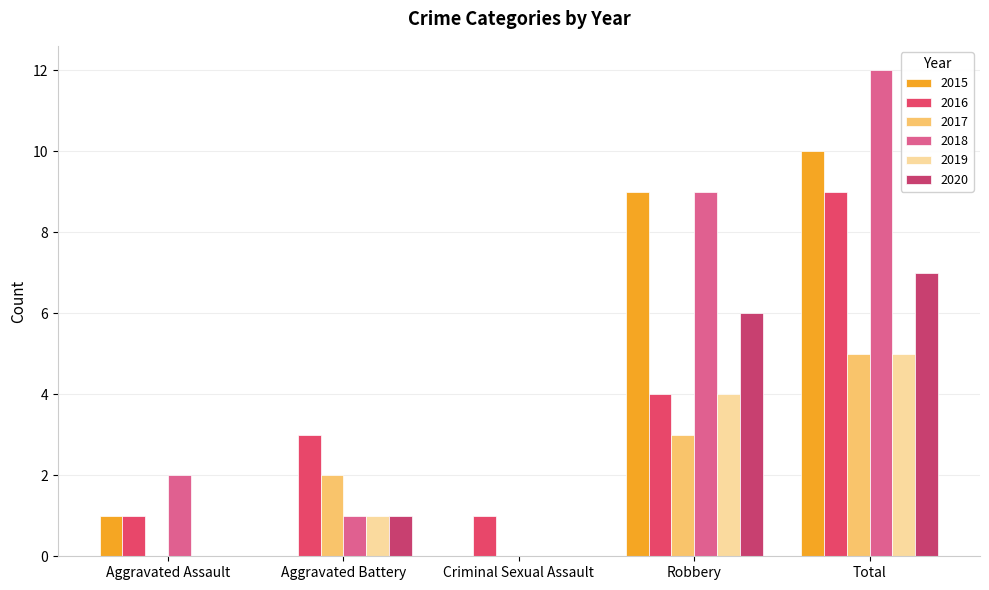

The value of 2018 at Criminal Sexual Assault is 0. True or false?

True